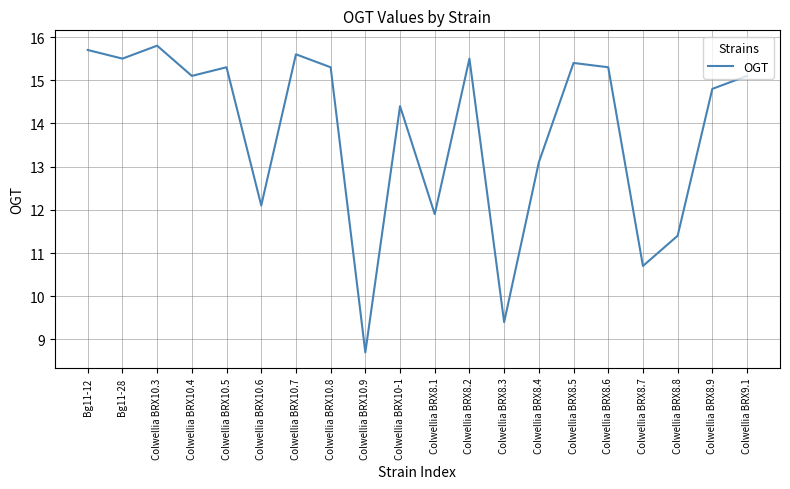

Reading left to right, what are all the values shown in this chart?

15.7	15.5	15.8	15.1	15.3	12.1	15.6	15.3	8.7	14.4	11.9	15.5	9.4	13.1	15.4	15.3	10.7	11.4	14.8	15.1